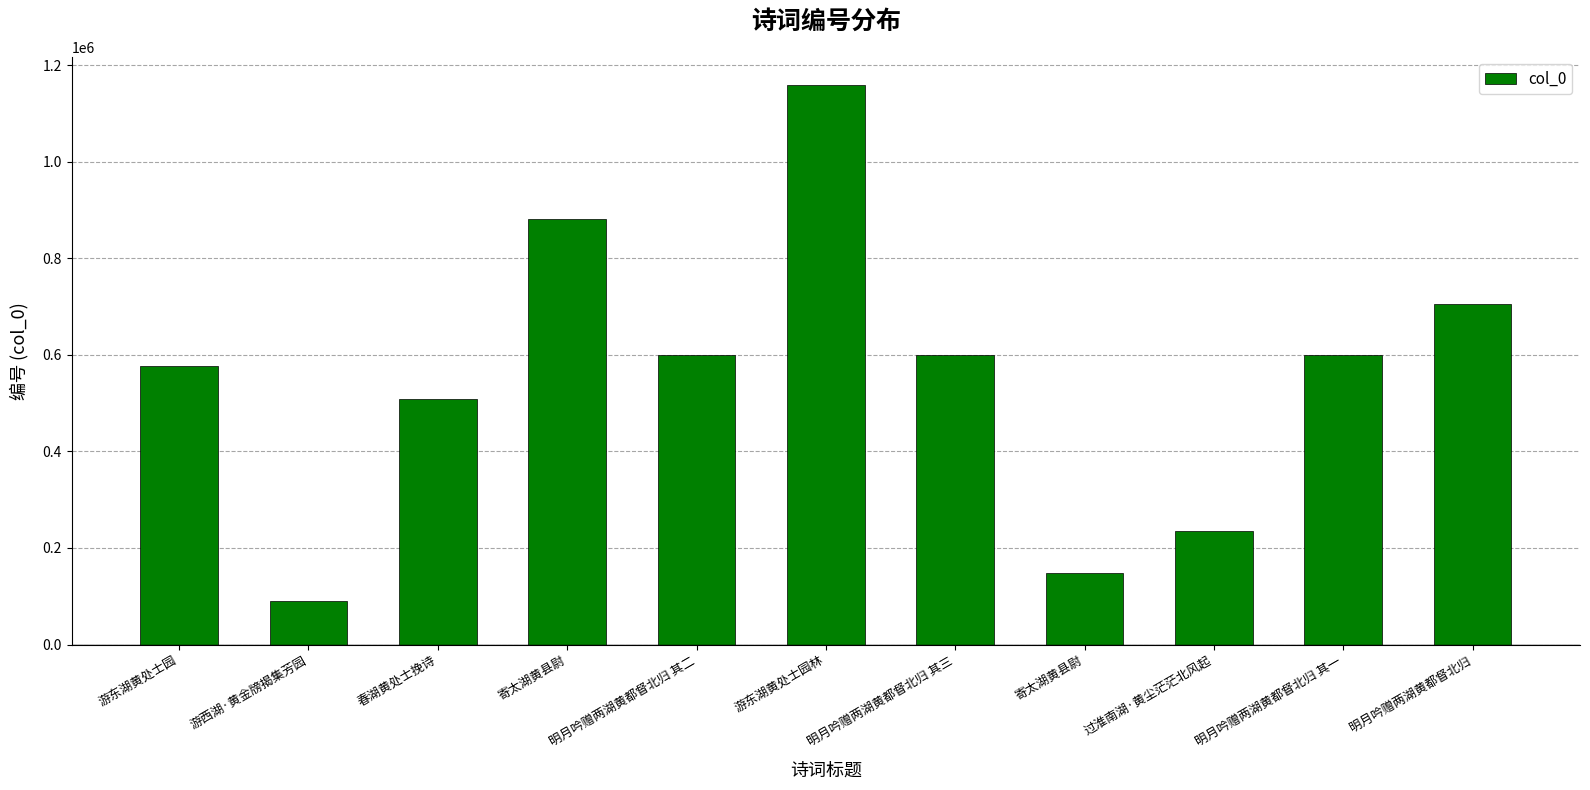

Are the bars horizontal?

No